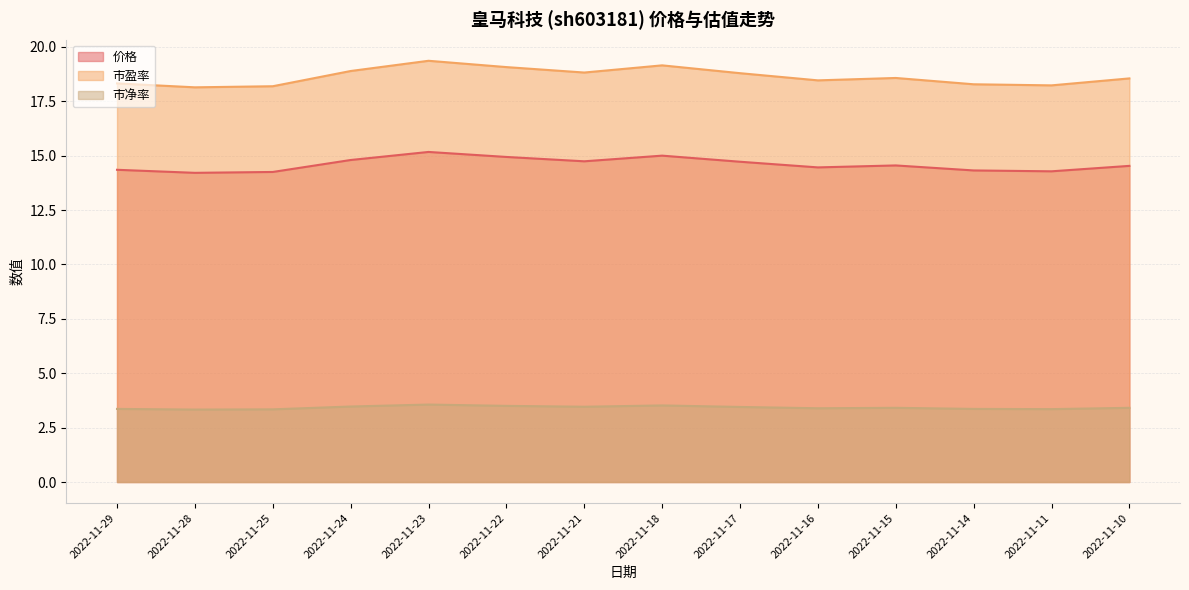

Which series has the largest total across all categories?

市盈率